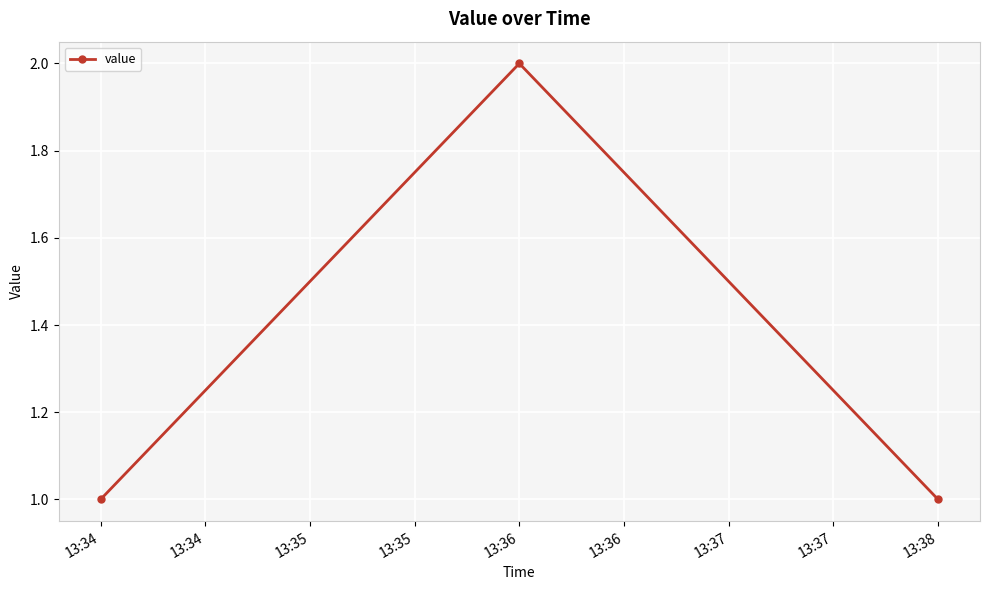

What is the value of the 3rd point from the left?

1